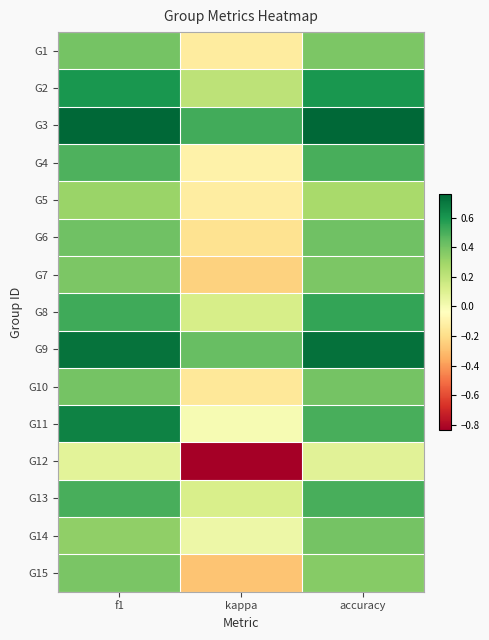

What is the difference between the highest and lowest values at f1?

0.7